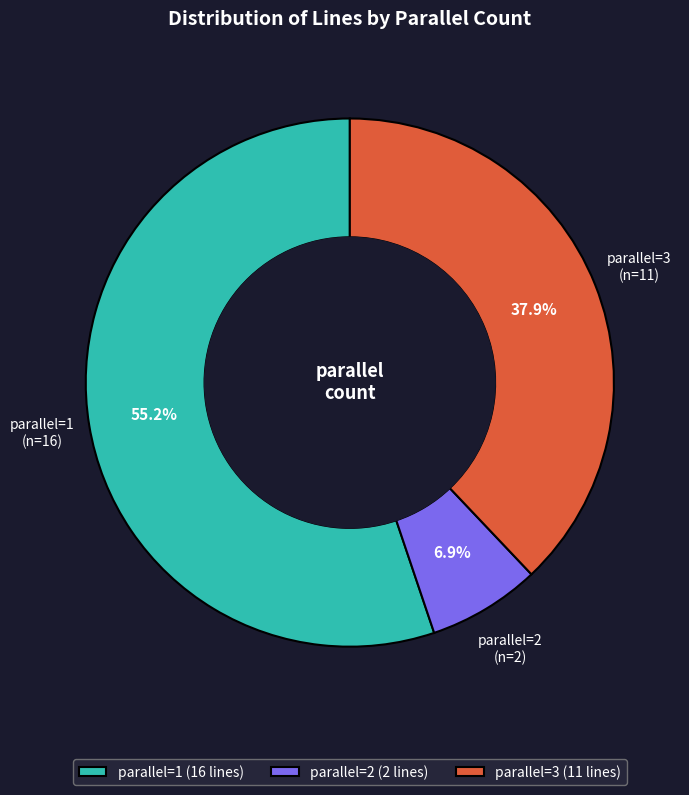

How many slices are in this pie chart?

3